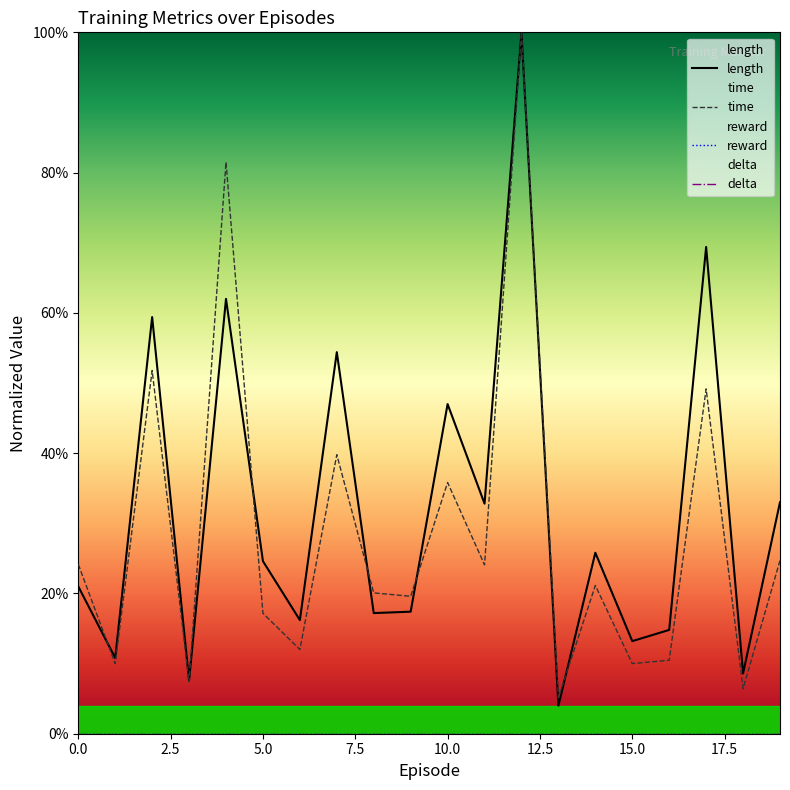

The value of length at 0.0 is 0.2. True or false?

True